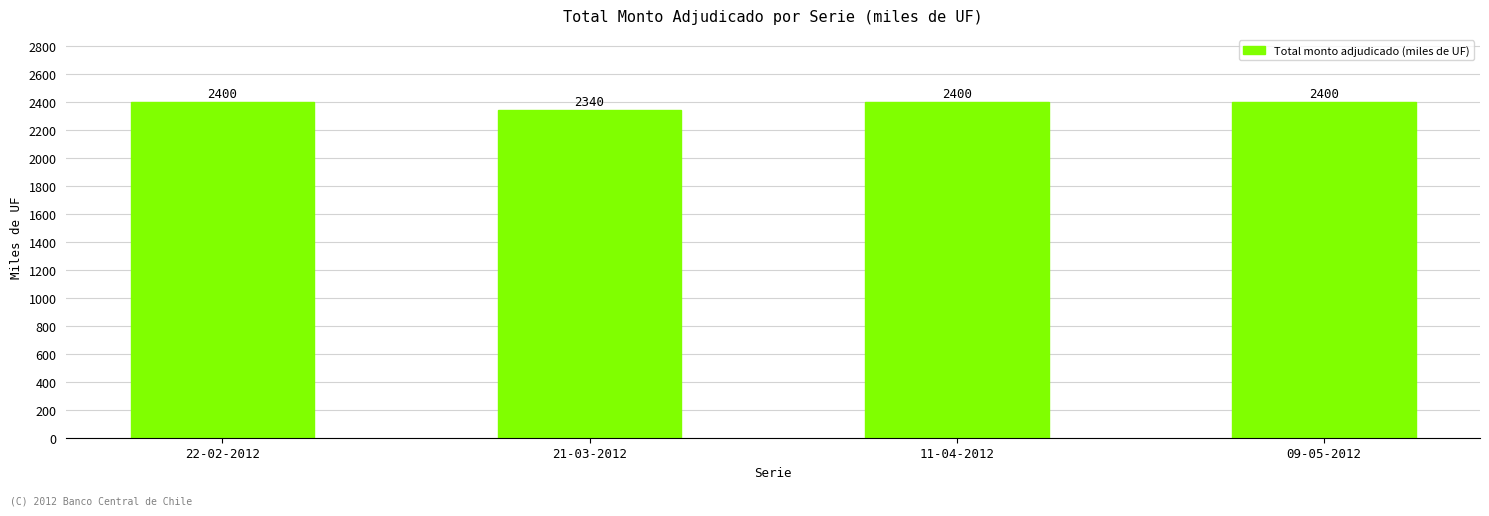

What is the ratio of the value at 22-02-2012 to the value at 11-04-2012?

1.0